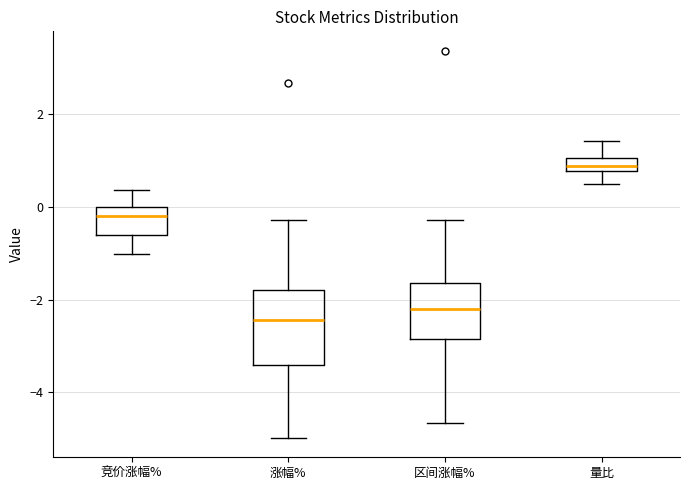

Which box is the tallest, from its lower edge to its upper edge?

涨幅%